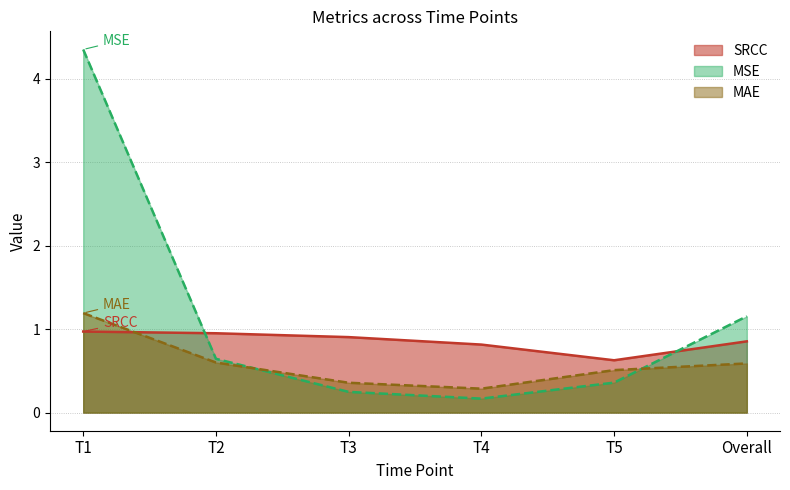

What is the sum of the SRCC values at T1 and T5?

1.6